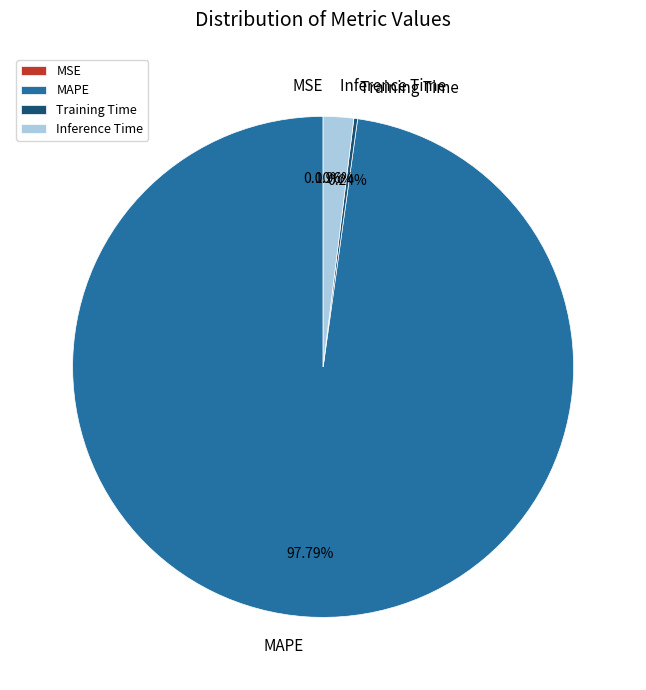

Which category accounts for the majority?

MAPE